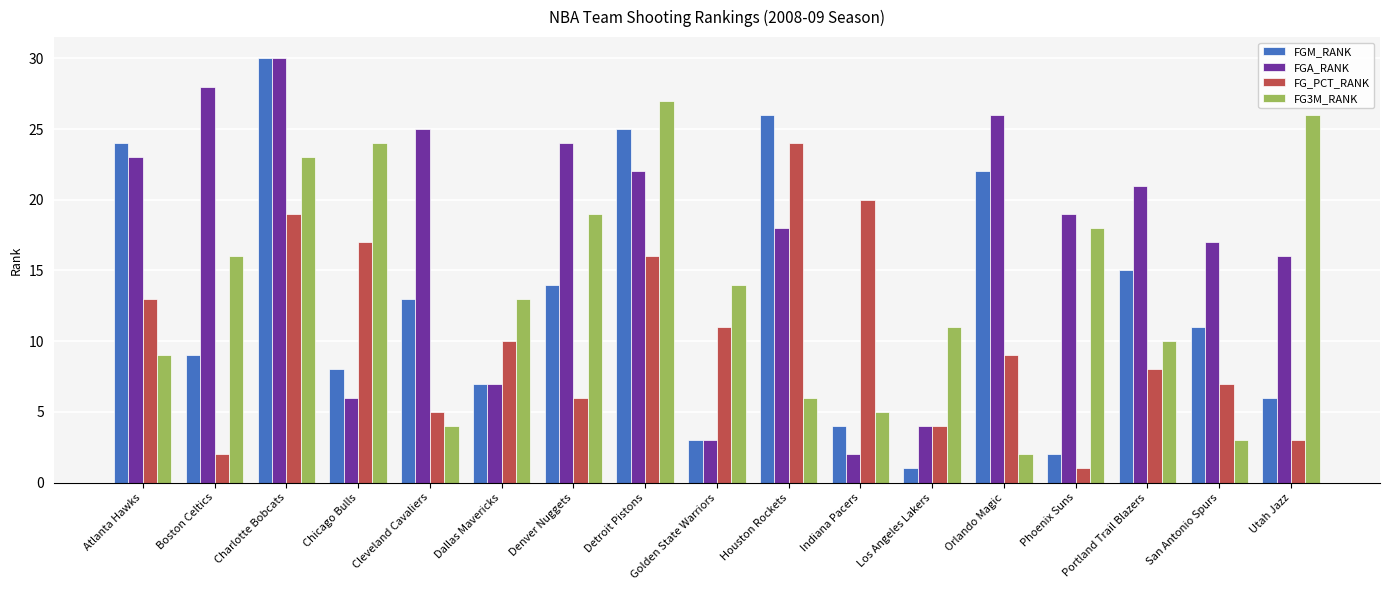

What is the greatest value displayed?

30